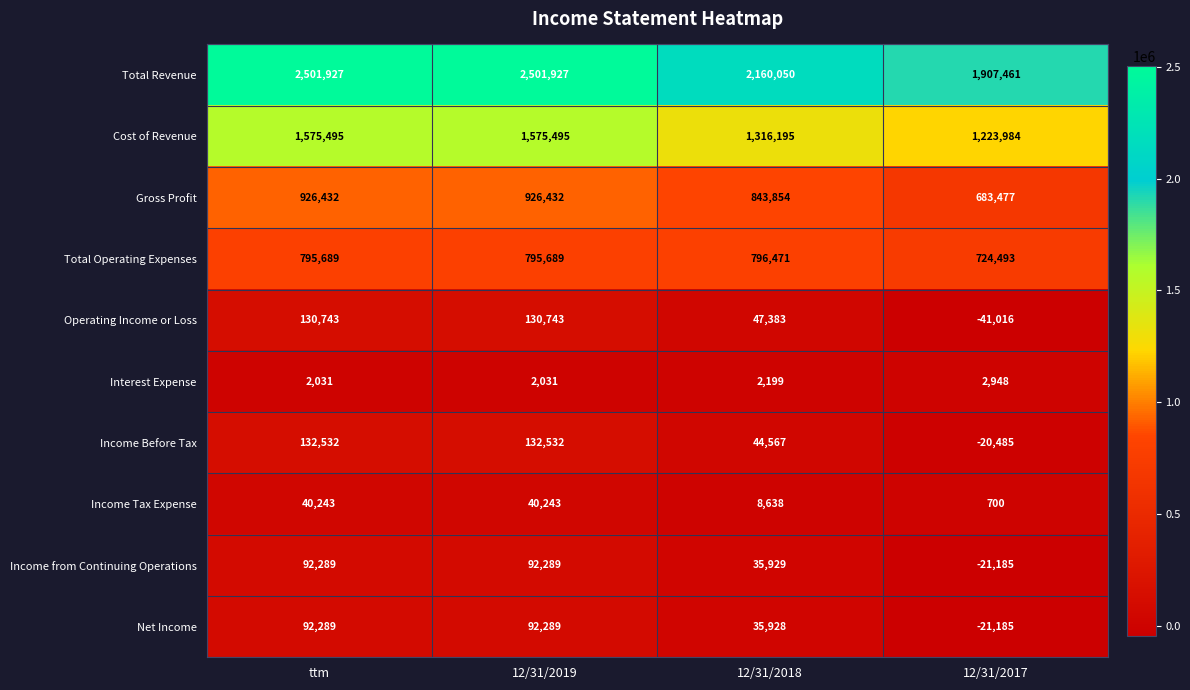

Count the Operating Income or Loss values in the range 47383 to 130743.

3